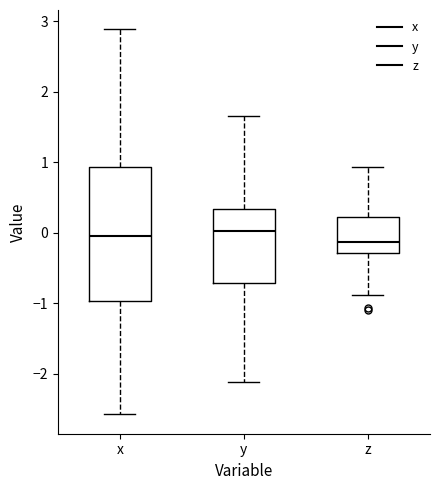

Reading left to right, read every box against the y-axis: the position of its median line, the range the box covers, and the ends of its whiskers. The values are not printed on the chart, so give them approximately, as read against the axis.

x: median 0.0, box -1.0 to 0.9, whiskers -2.6 to 2.9
y: median 0.0, box -0.7 to 0.3, whiskers -2.1 to 1.7
z: median -0.1, box -0.3 to 0.2, whiskers -0.9 to 0.9